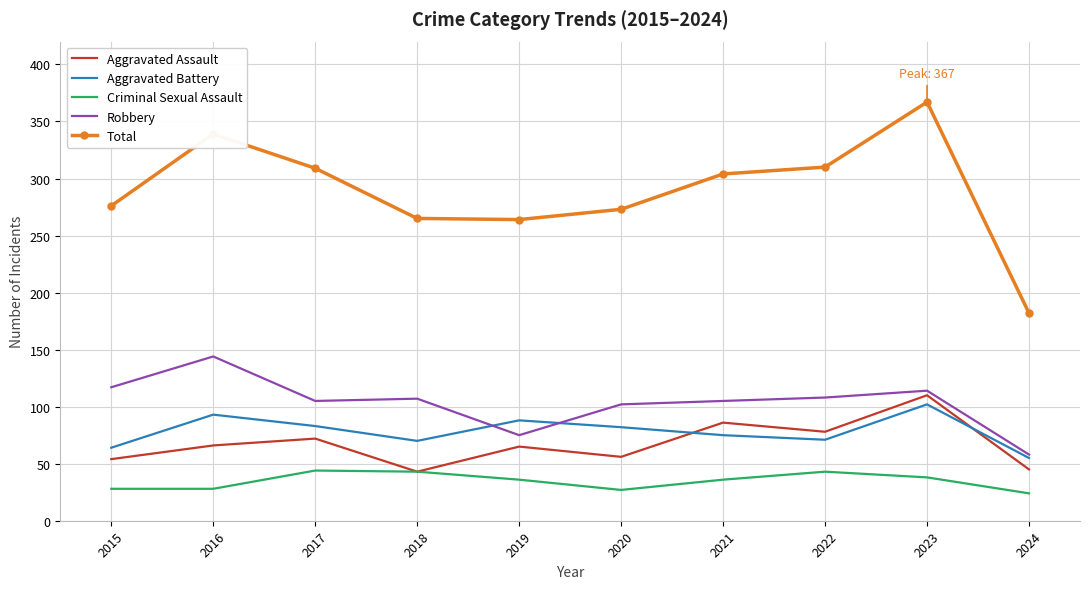

True or false: Total and Robbery intersect in this chart.

False